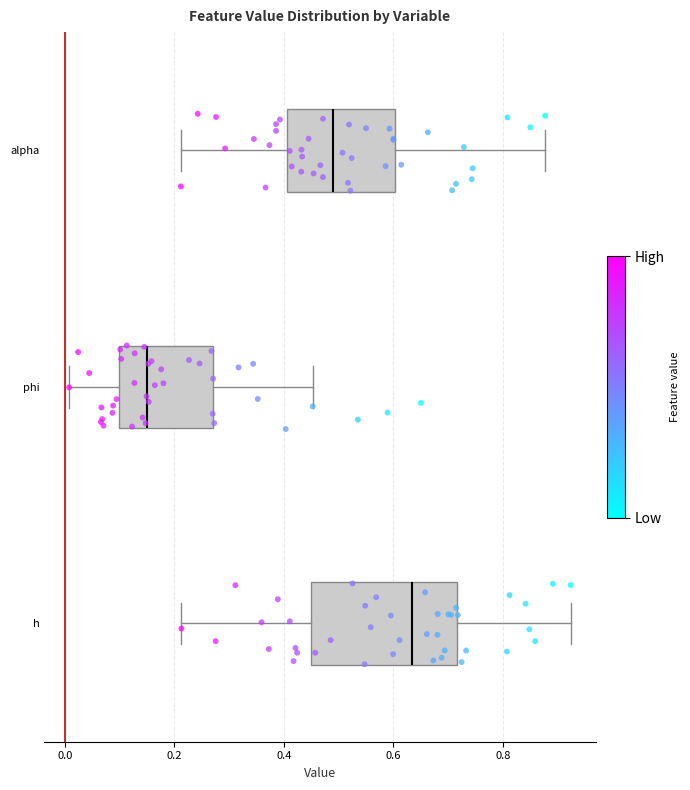

Comparing the boxes themselves (not the whiskers), which one is the widest?

h